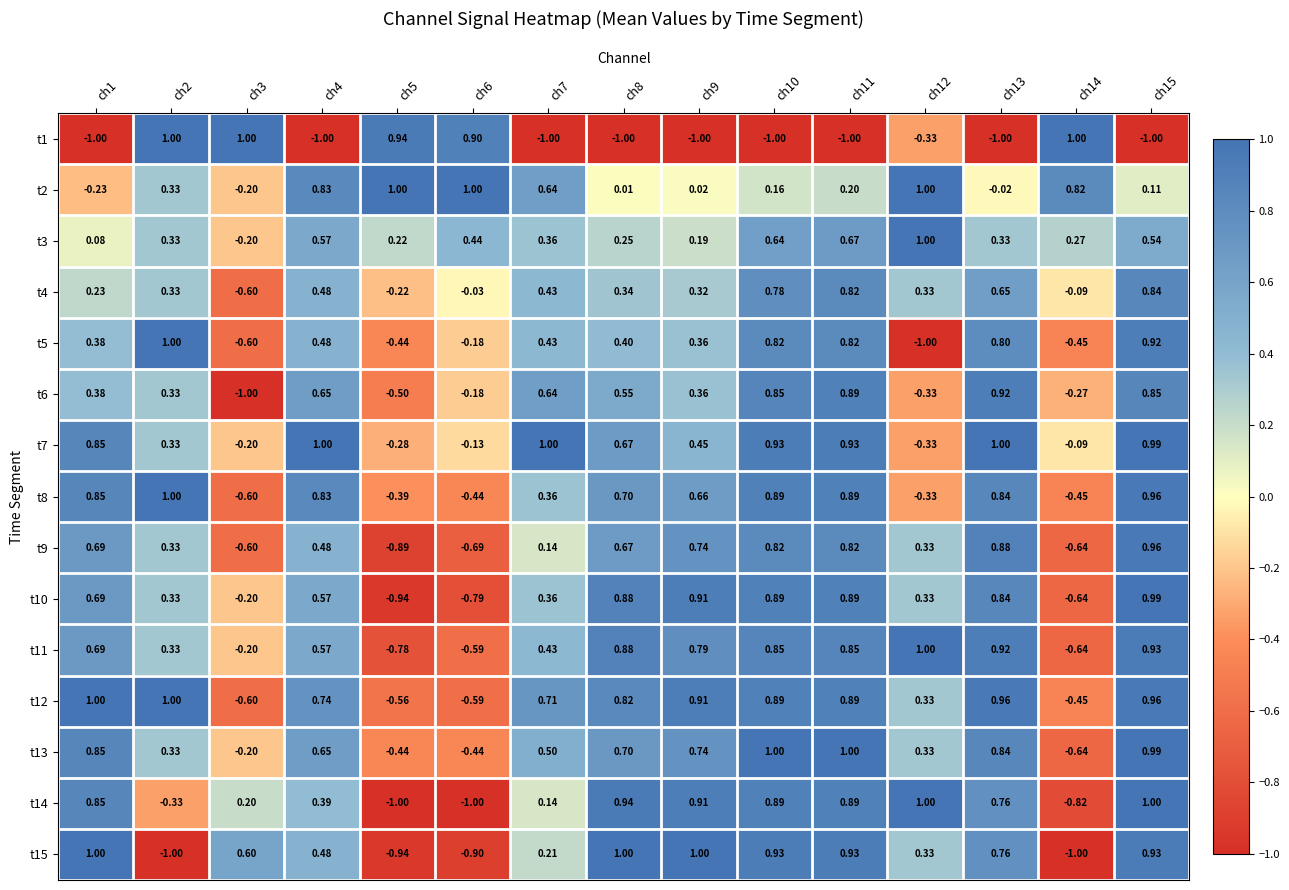

Is the value of t2 at ch4 greater than the value of t6 at ch7?

Yes